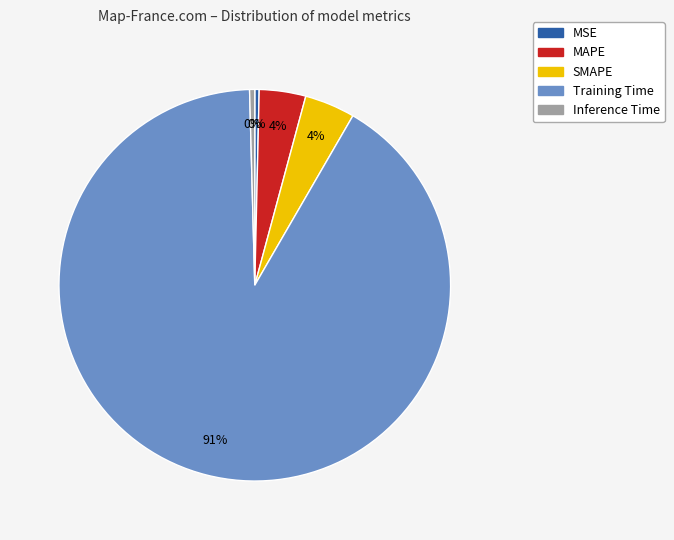

Is the sum of SMAPE and MAPE greater than half?

No